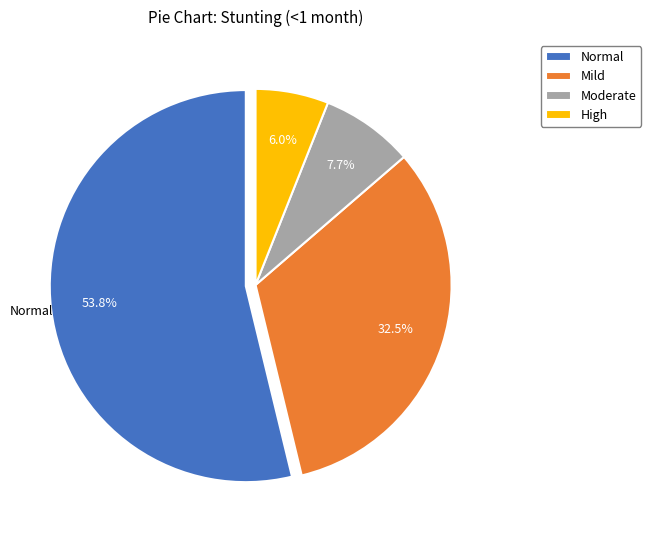

Between Moderate and Mild, which is larger?

Mild